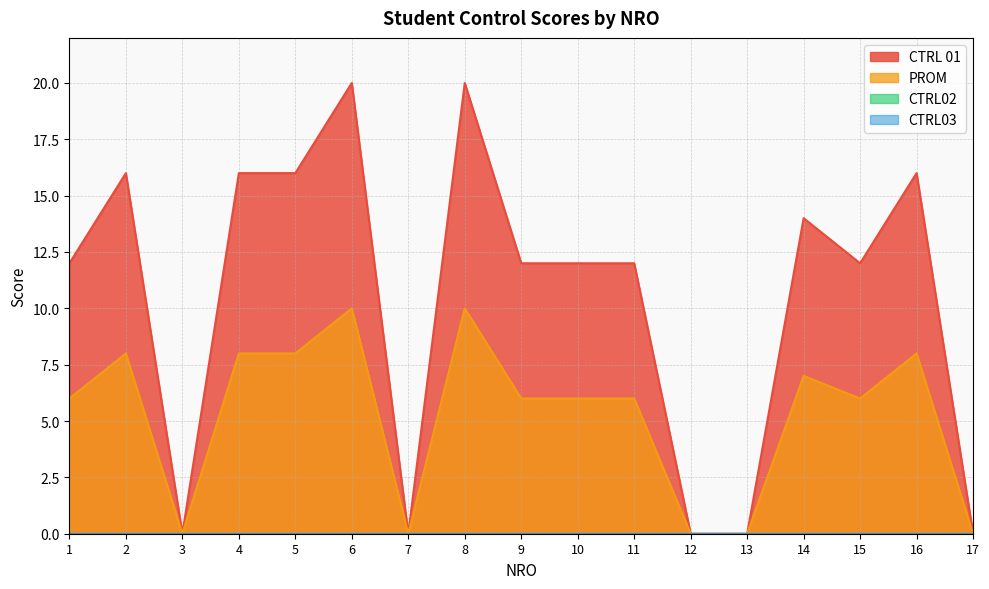

True or false: PROM has more than 0 interior local peaks.

True